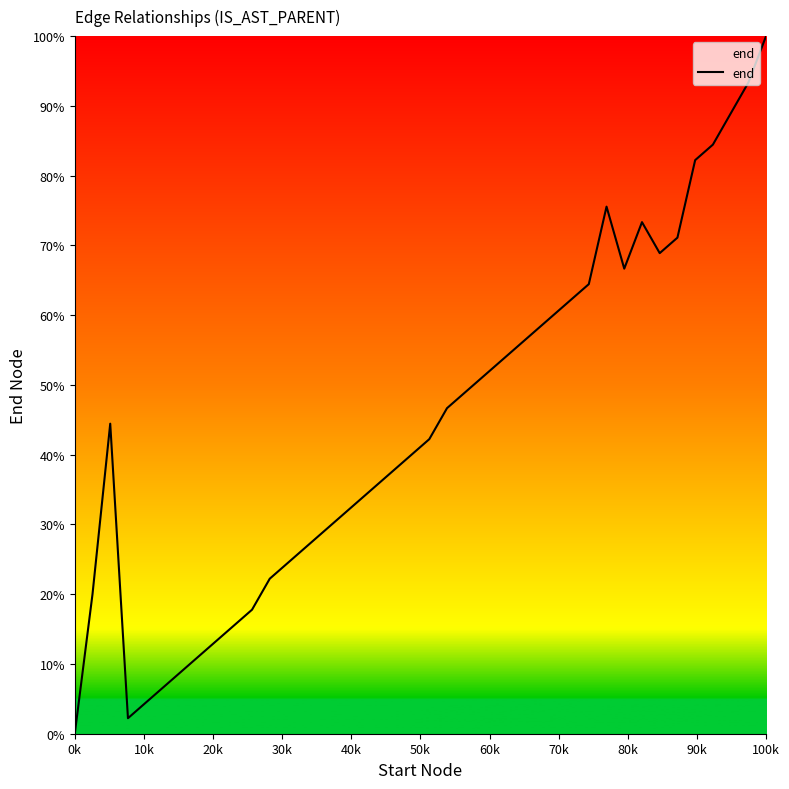

What is the maximum value shown in the chart?

100.0